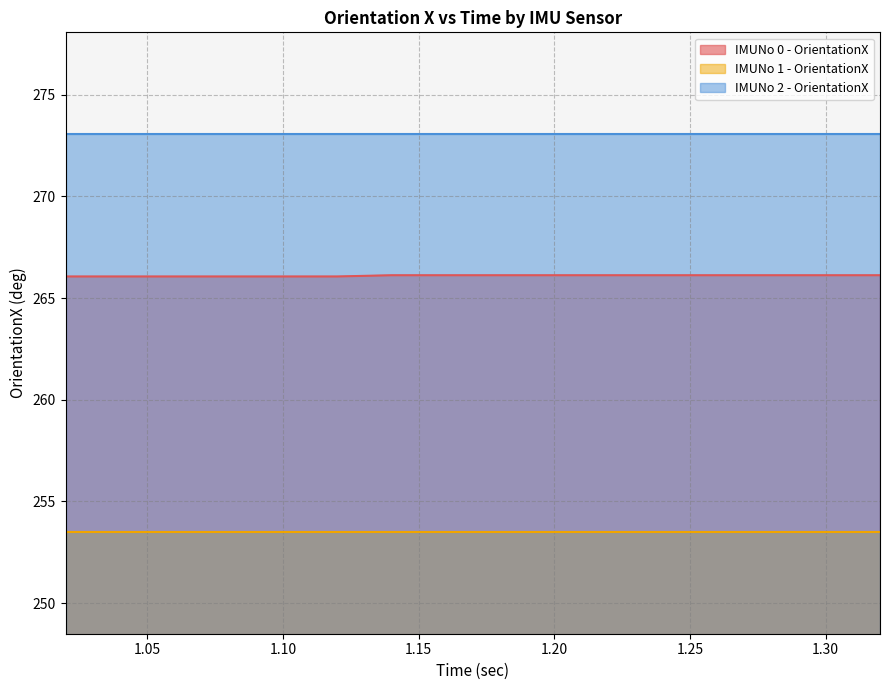

Between 1 and 11, which series saw the biggest shift?

IMUNo 0 - OrientationX